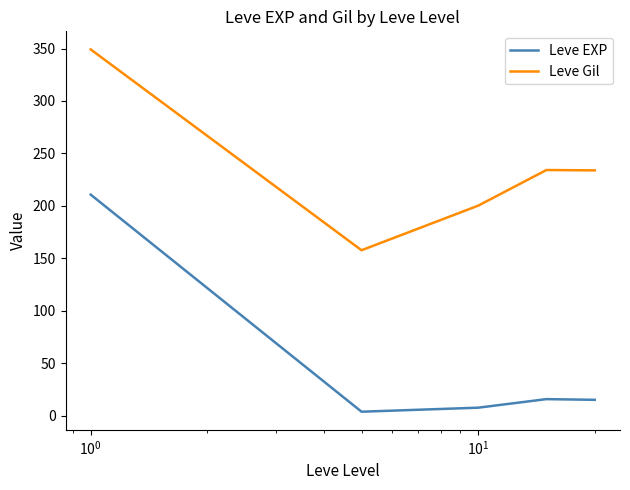

What is the maximum value for Leve EXP?

210.7